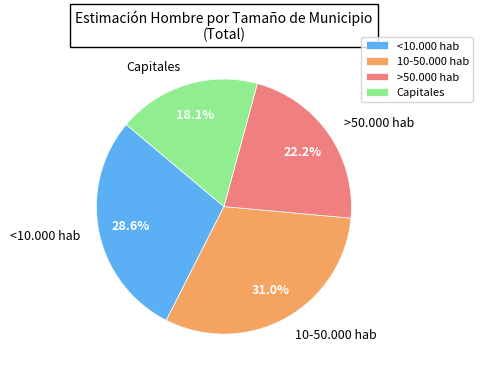

To the nearest percent, what is the difference between the 10-50.000 hab and >50.000 hab slice percentages?

9%